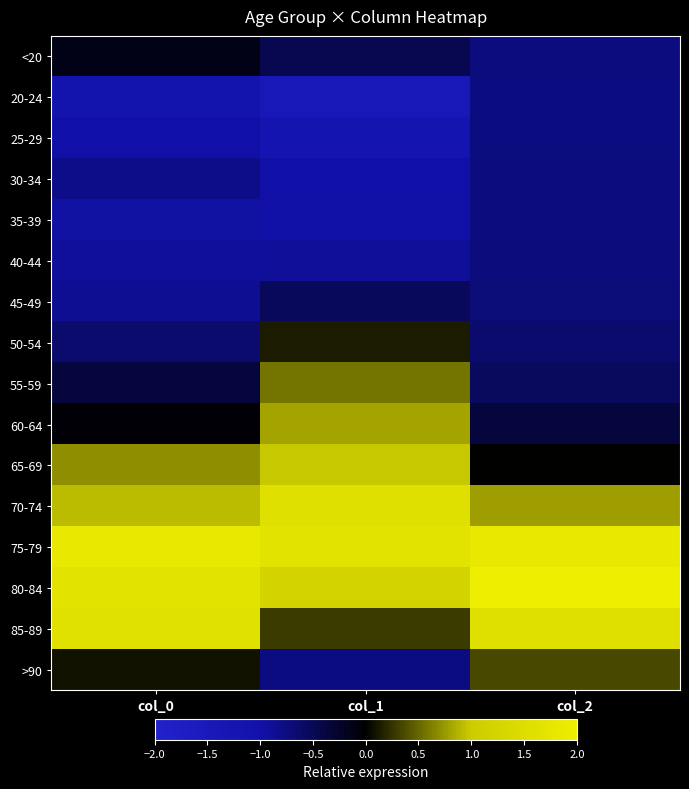

What is the greatest value displayed?

2.2